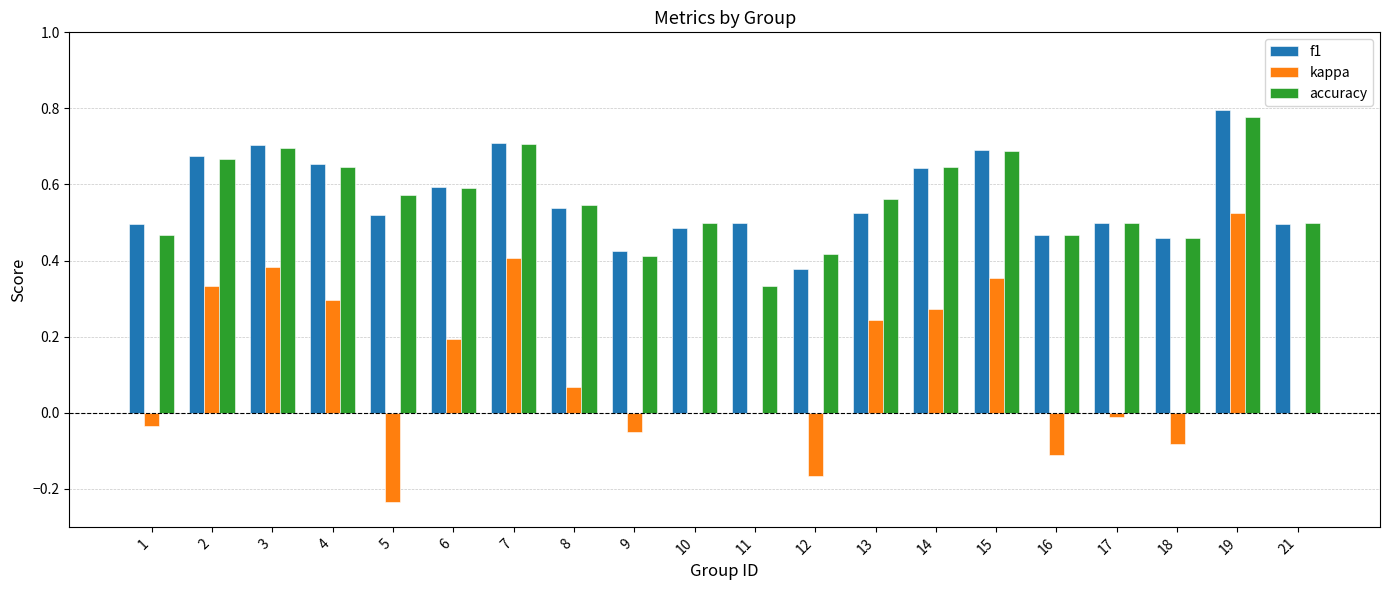

Which series has the widest spread of values?

kappa